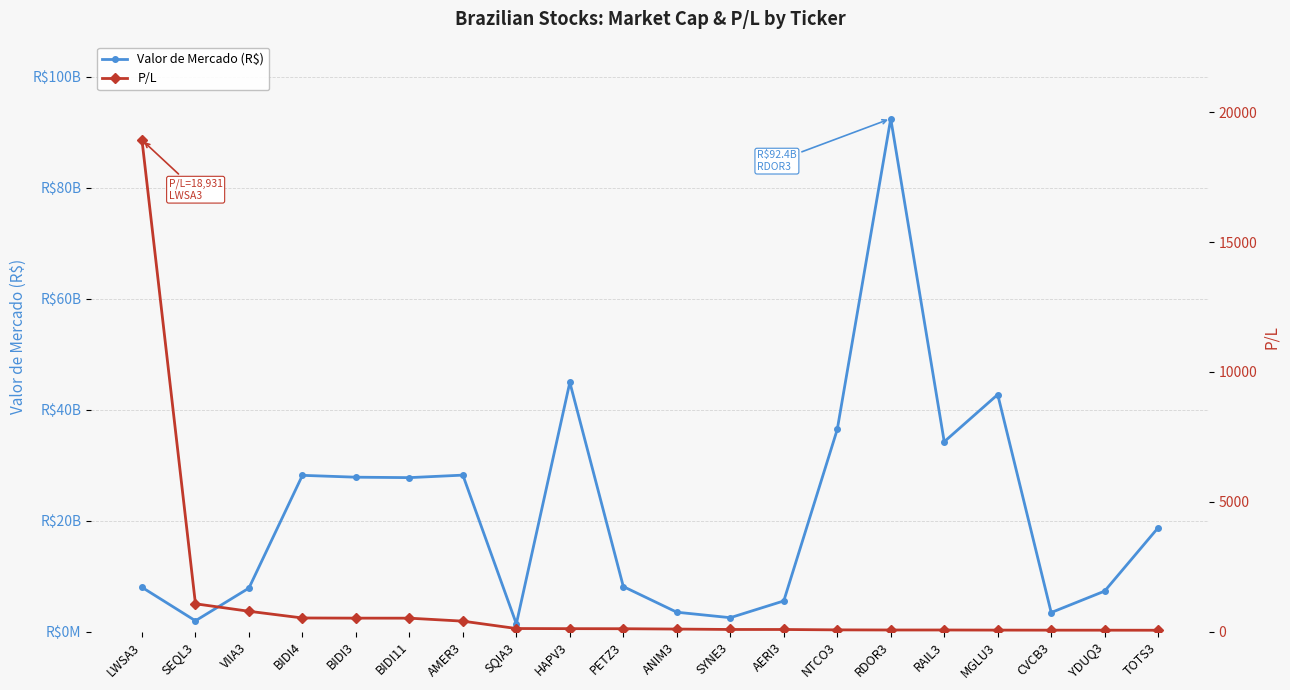

What is the difference between the P/L values at SYNE3 and PETZ3?

28.6